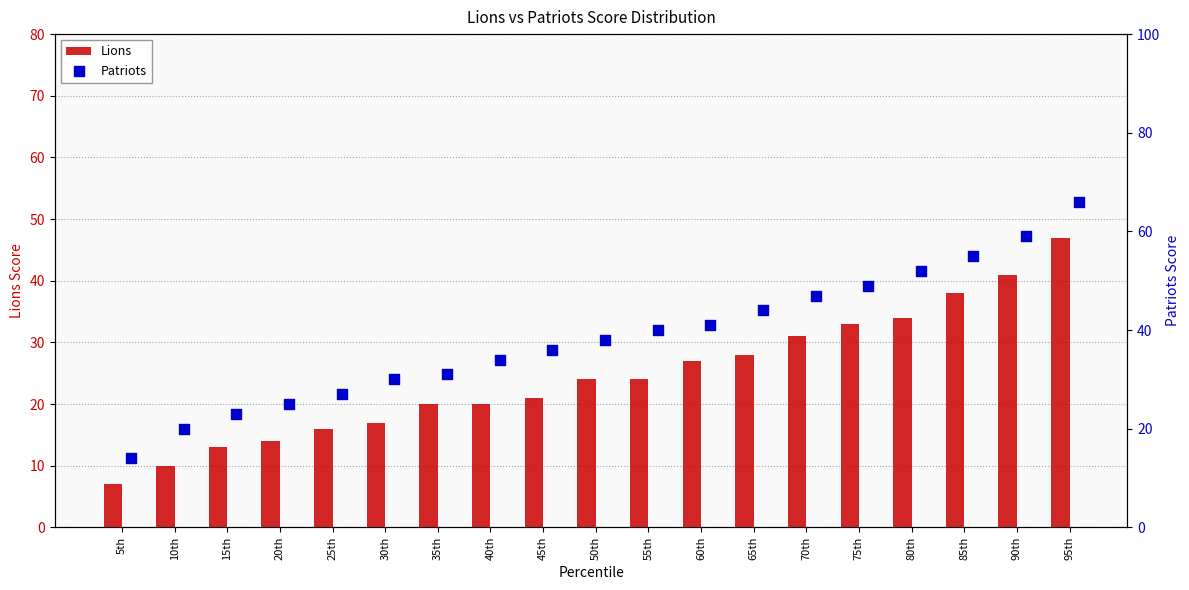

Which series has the largest total across all categories?

Patriots